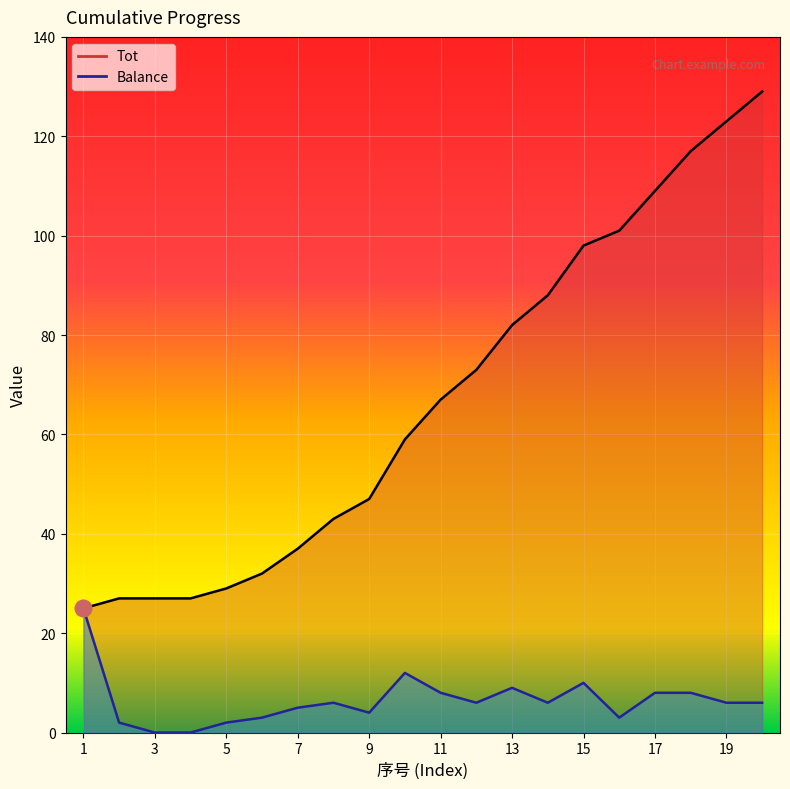

List the series in order of their overall mean, lowest first.

Balance, Tot